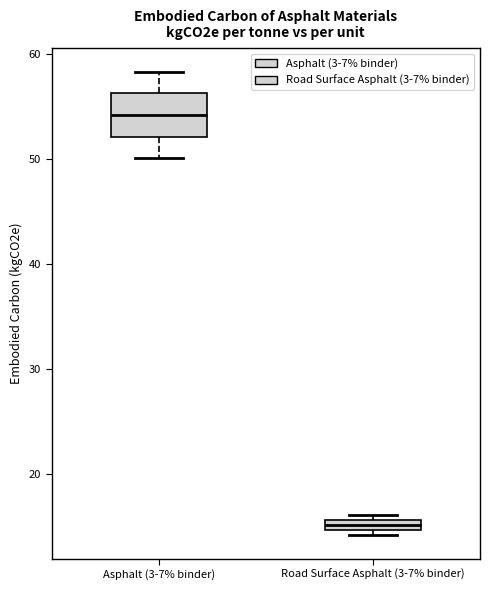

Comparing the boxes themselves (not the whiskers), which one is the tallest?

Asphalt (3-7% binder)